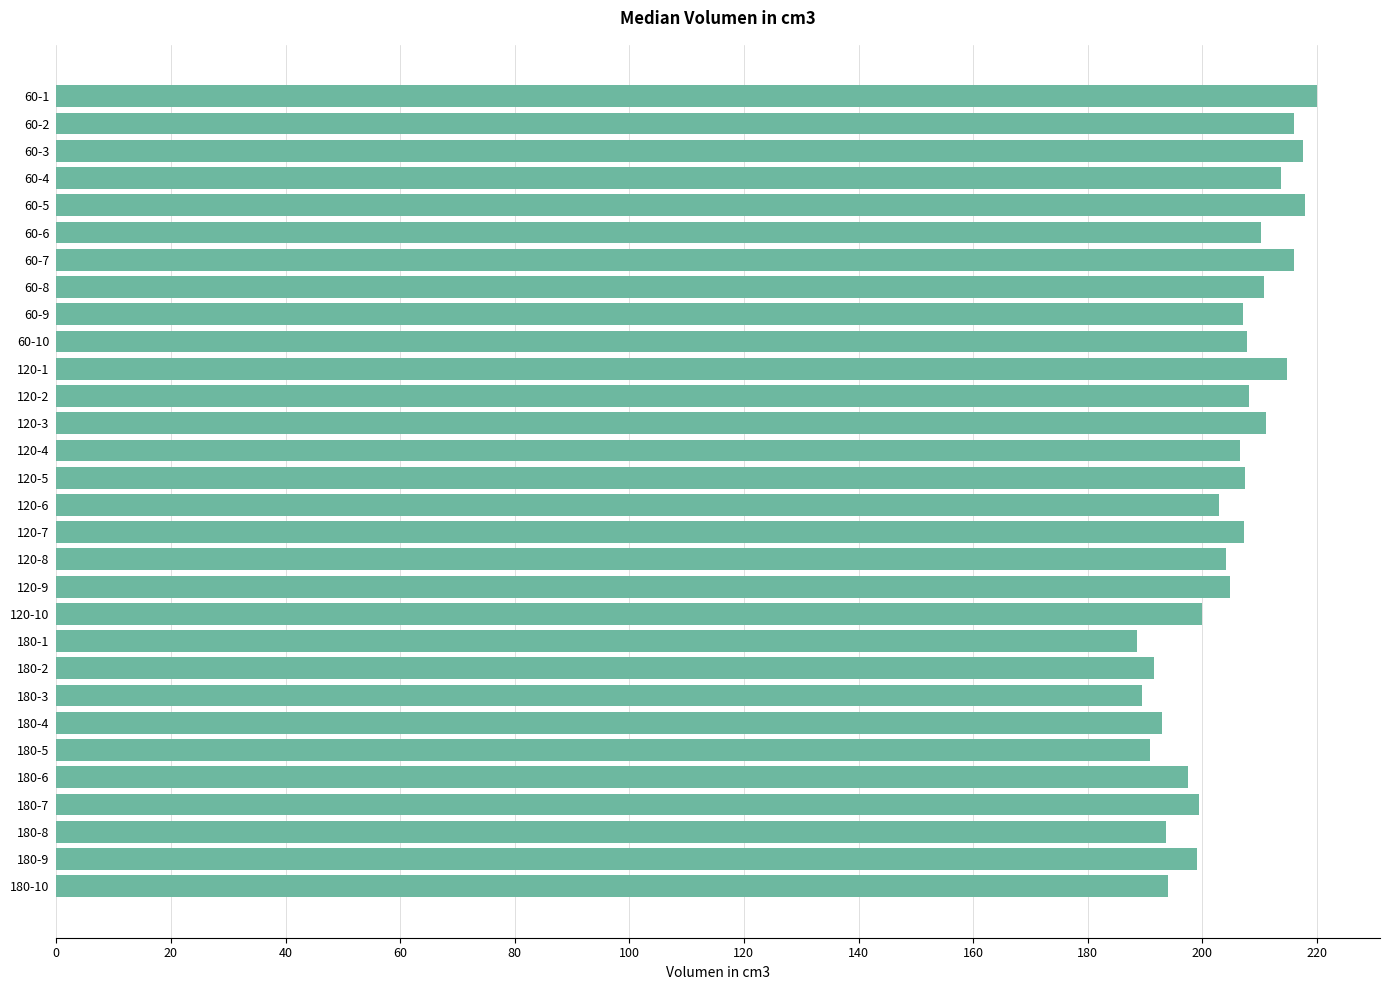

What is the greatest value displayed?

220.0